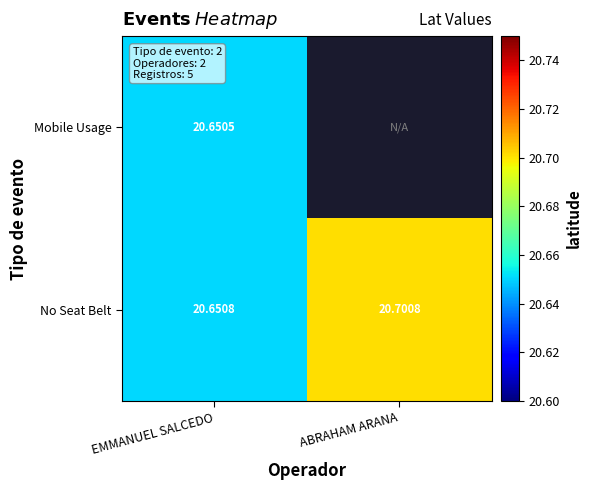

The No Seat Belt series shows 11.1 at ABRAHAM ARANA. True or false?

False